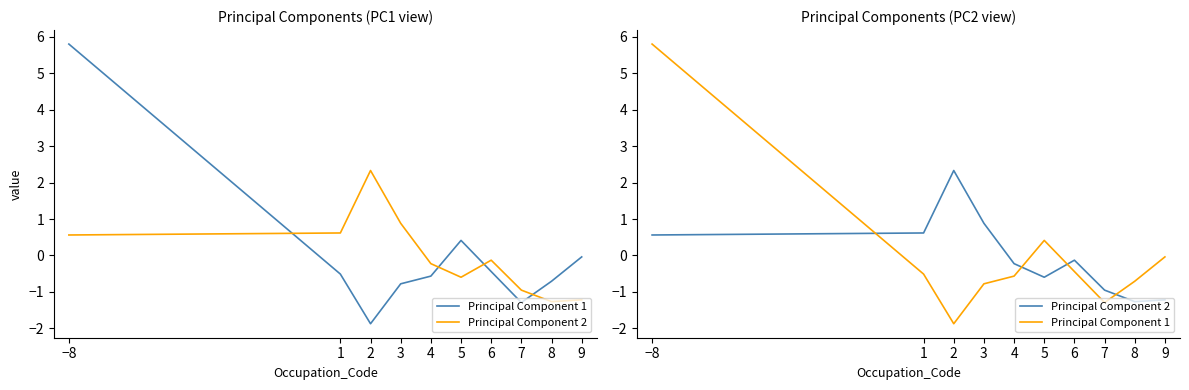

How many interior local valleys does the Principal Component 2 series have?

2